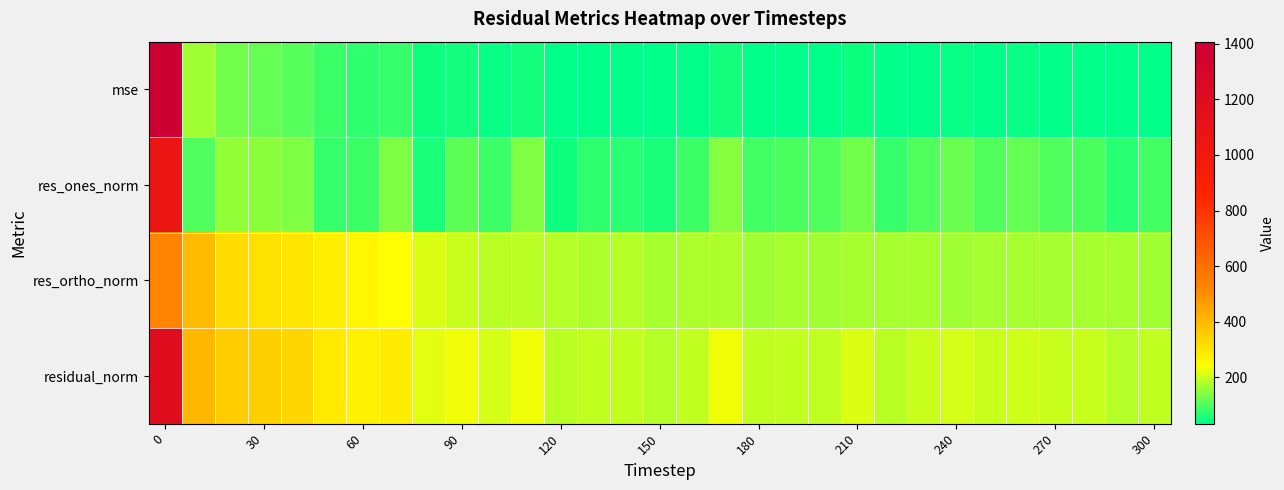

Which series has the largest range (max minus min)?

mse